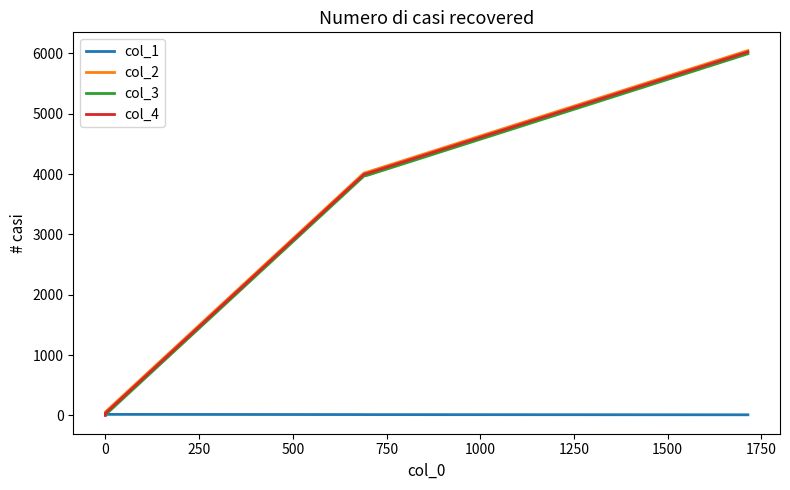

How many values in the col_1 series are below 14?

1